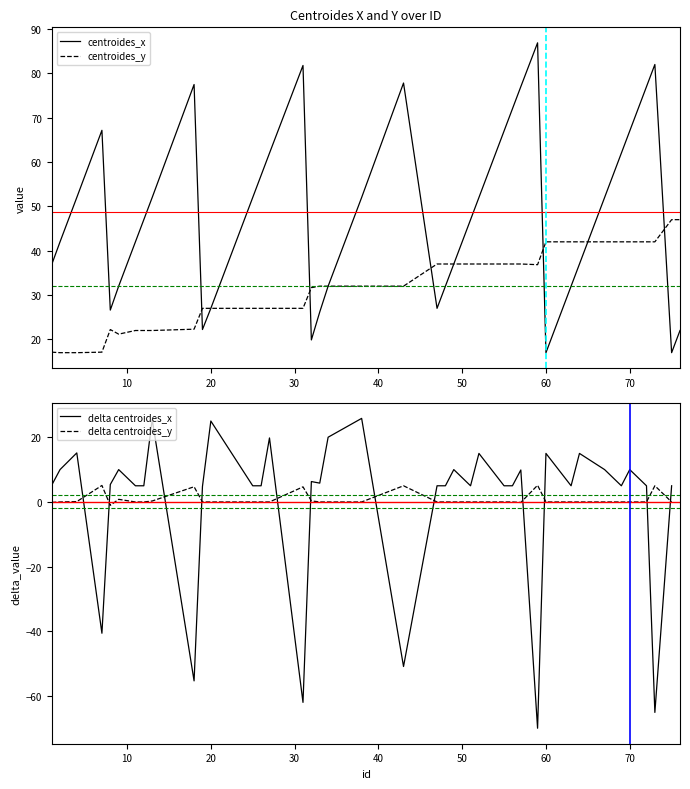

At which category is the sum across all series the highest?

73